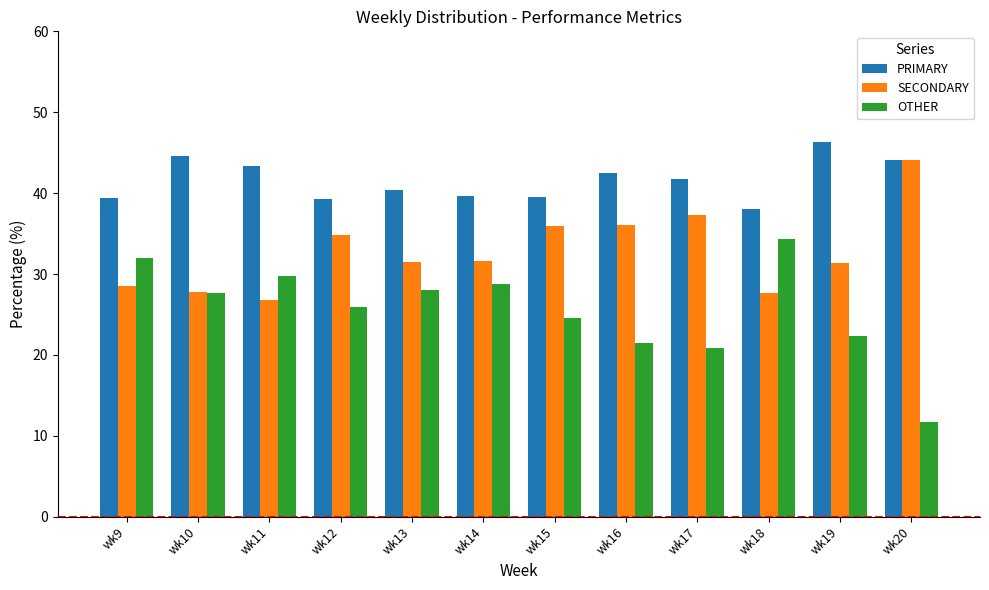

Which series has the largest total across all categories?

PRIMARY